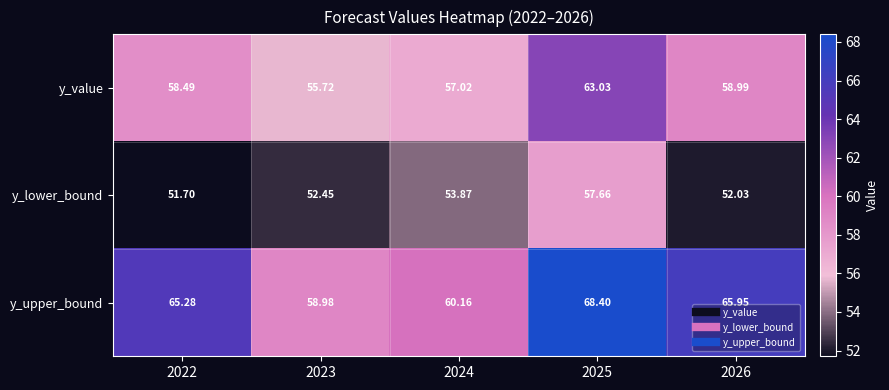

At 2023, list the series in order from largest to smallest.

y_upper_bound, y_value, y_lower_bound